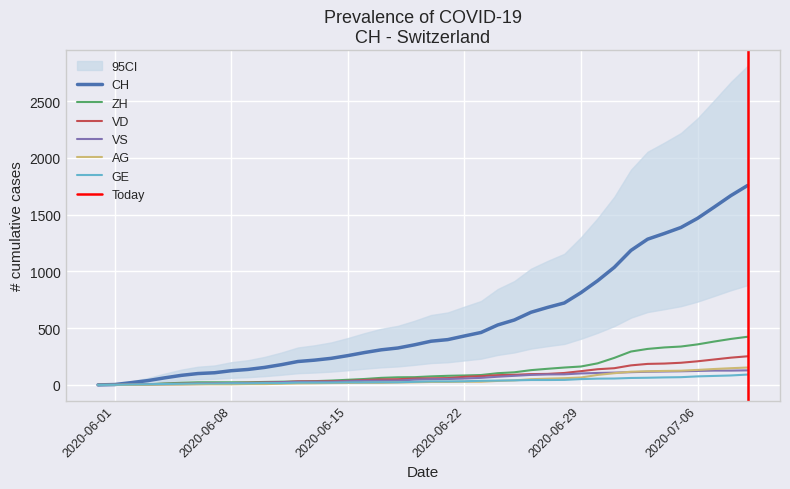

What is the highest value of the CH series?

1757